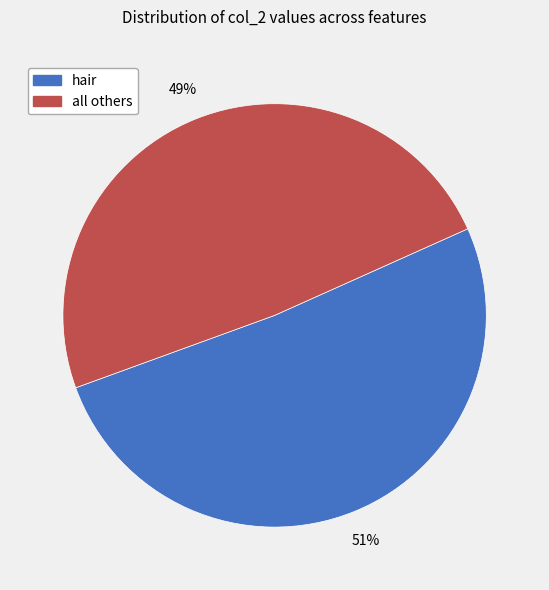

Do all others and hair together represent more than half of the pie?

Yes